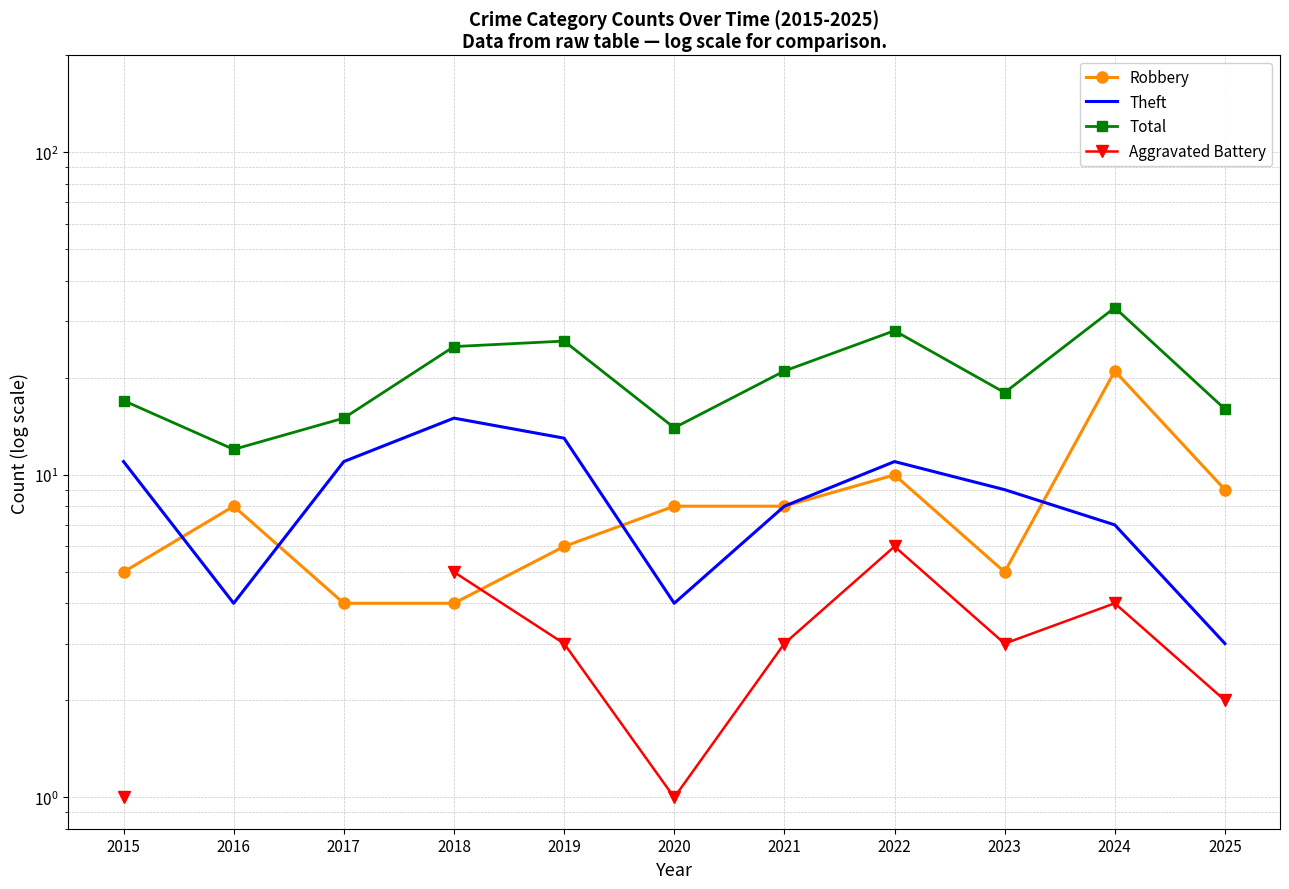

Where do Robbery and Aggravated Battery first cross each other?

2018 and 2019